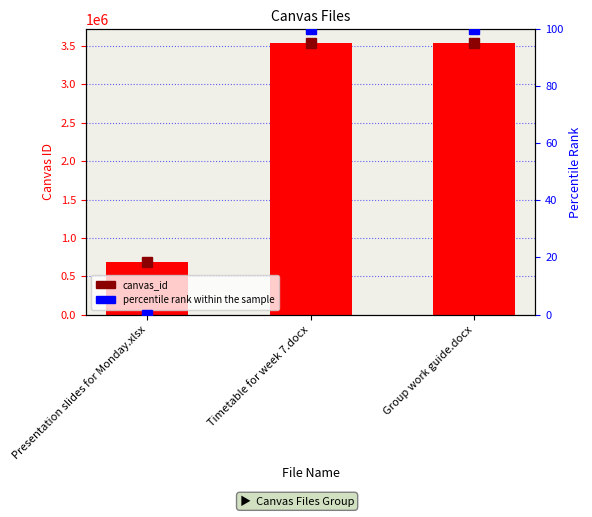

Between Group work guide.docx and Presentation slides for Monday.xlsx, which is larger?

Group work guide.docx